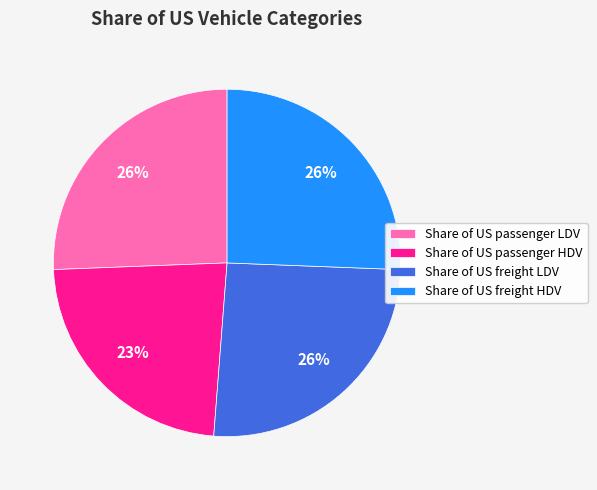

To the nearest percent, what percentage of the pie is Share of US freight LDV?

26%